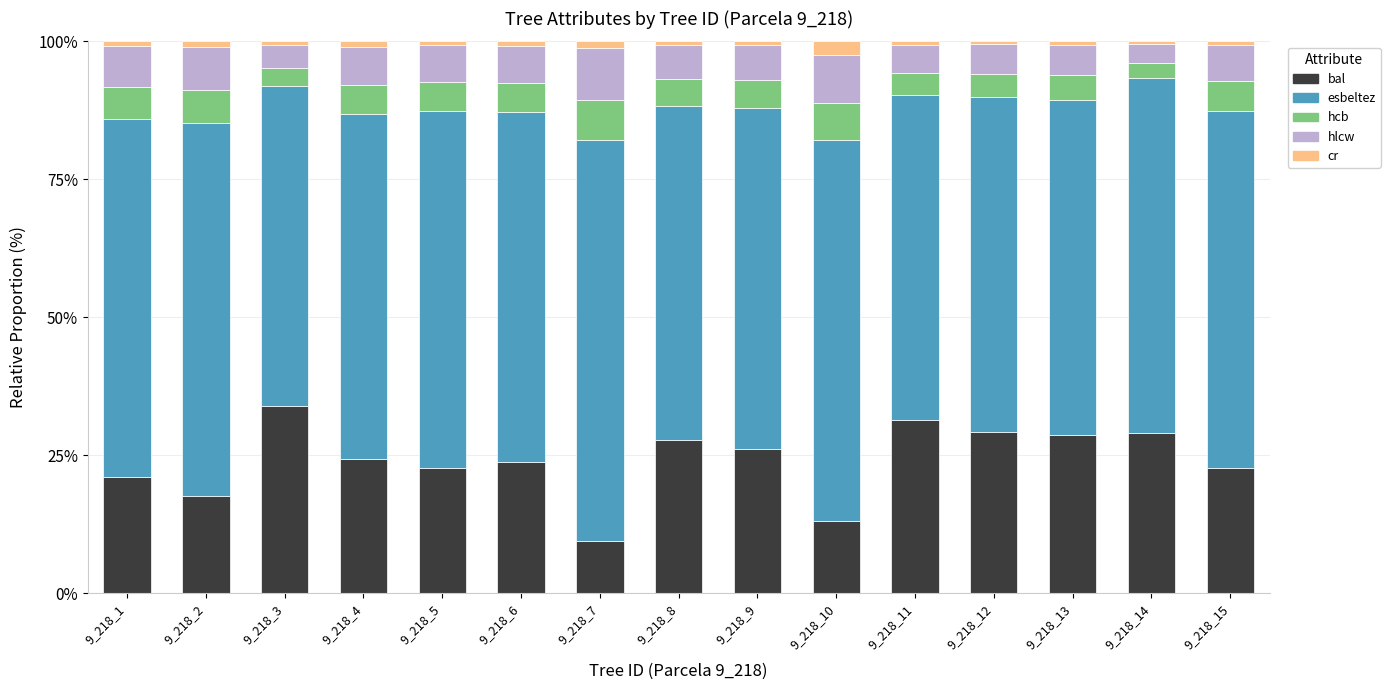

What is the highest value of the bal series?

33.9